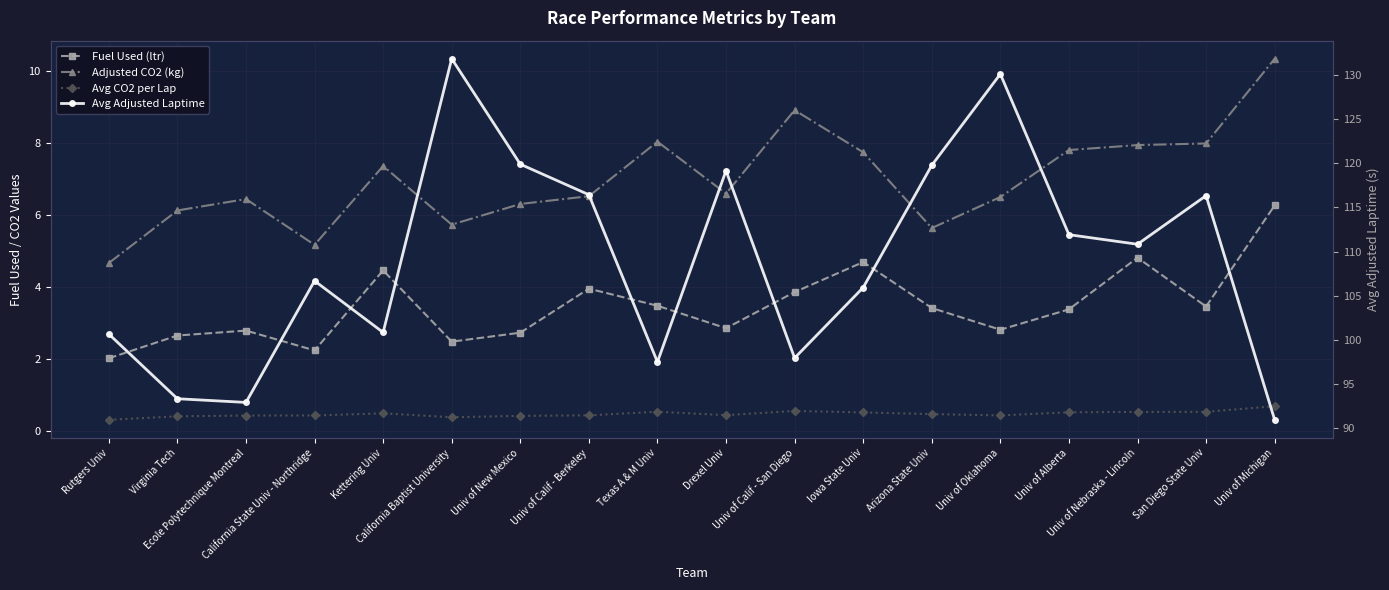

Which series changed the most between Univ of Calif - San Diego and Univ of Oklahoma?

Avg Adjusted Laptime